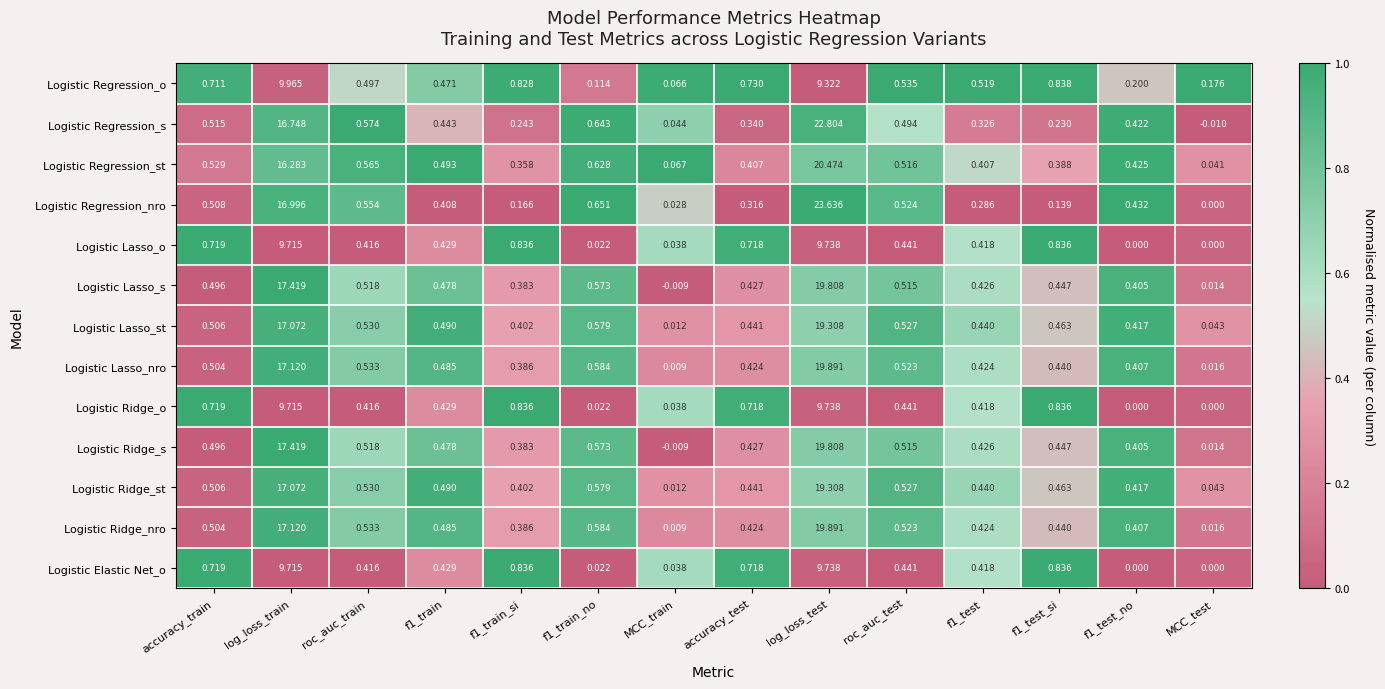

At which category is the sum across all series the highest?

log_loss_test